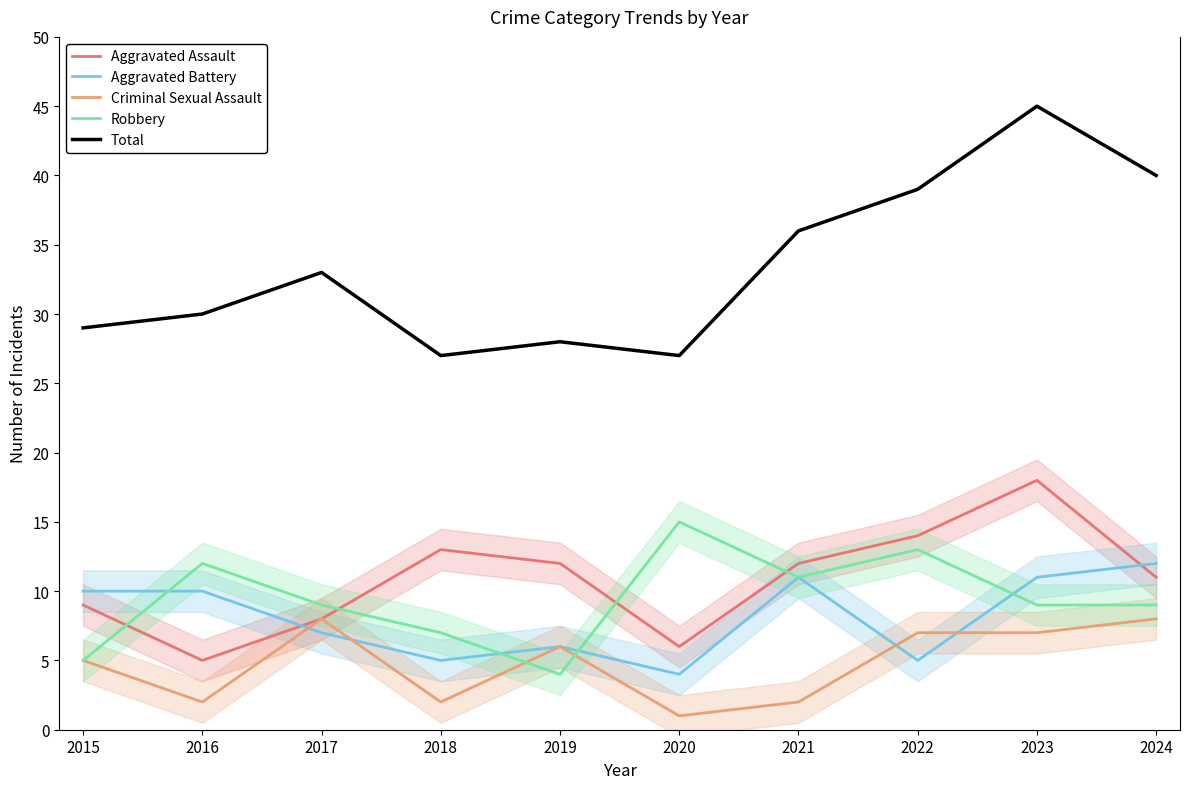

True or false: Total and Criminal Sexual Assault cross at least once.

False